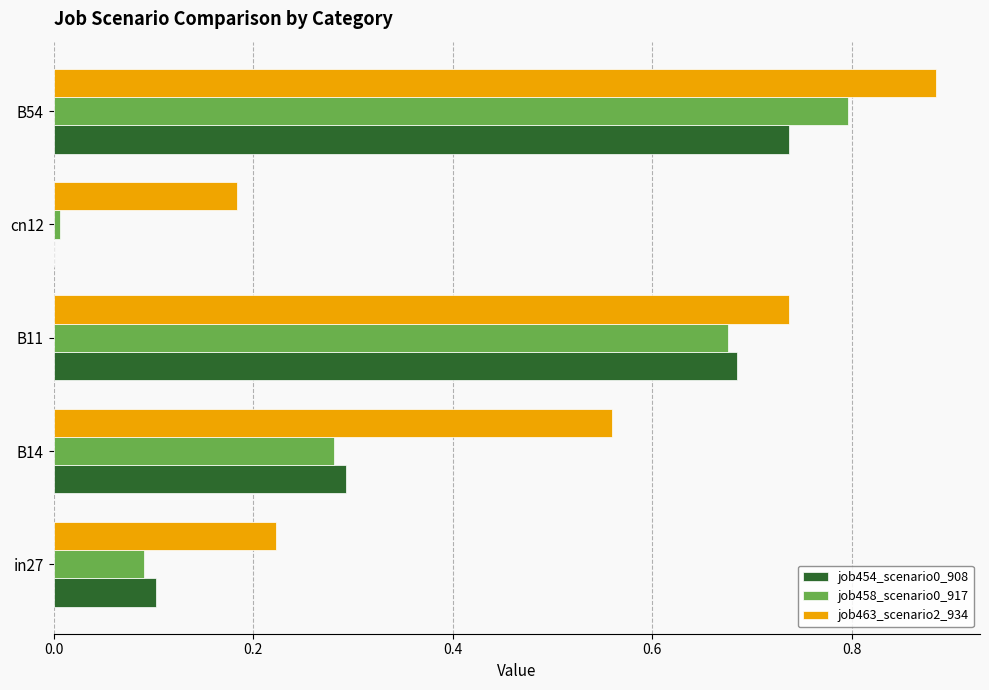

At which label does job463_scenario2_934 reach its peak?

B54